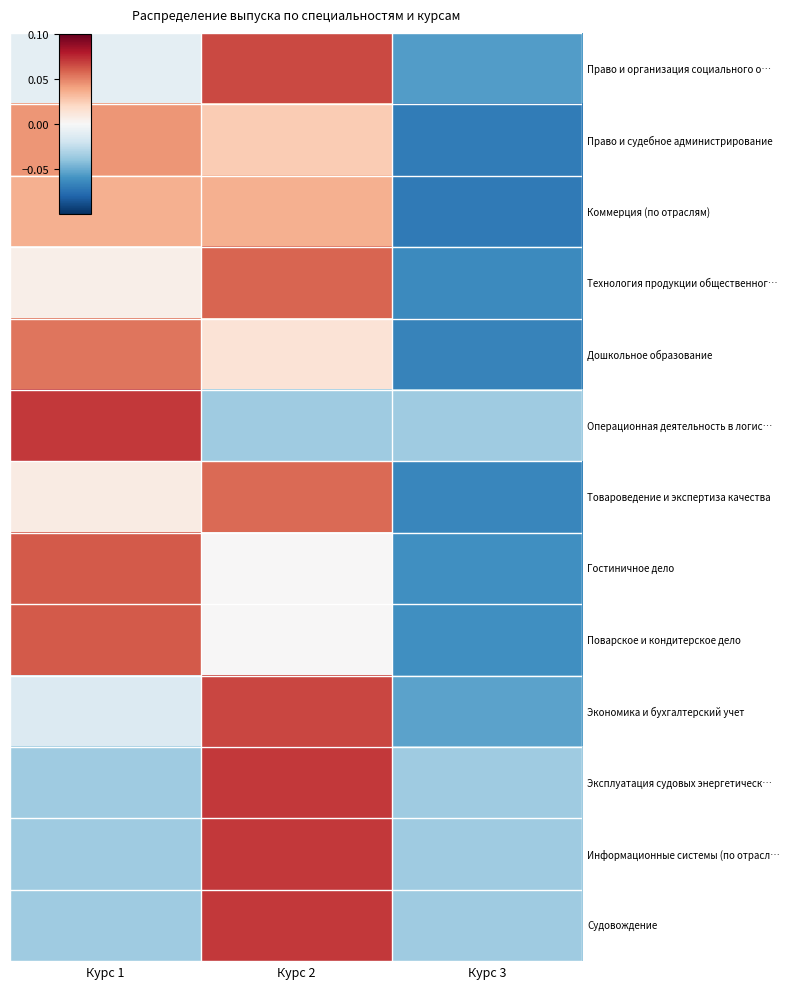

Between Курс 1 and Курс 2, which is larger?

Курс 2